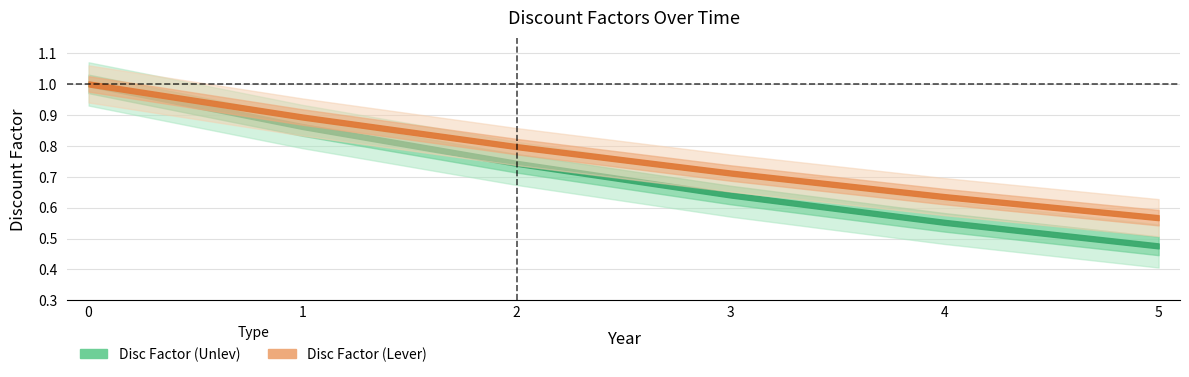

True or false: Disc Factor (Unlev) and Disc Factor (Lever) intersect in this chart.

False